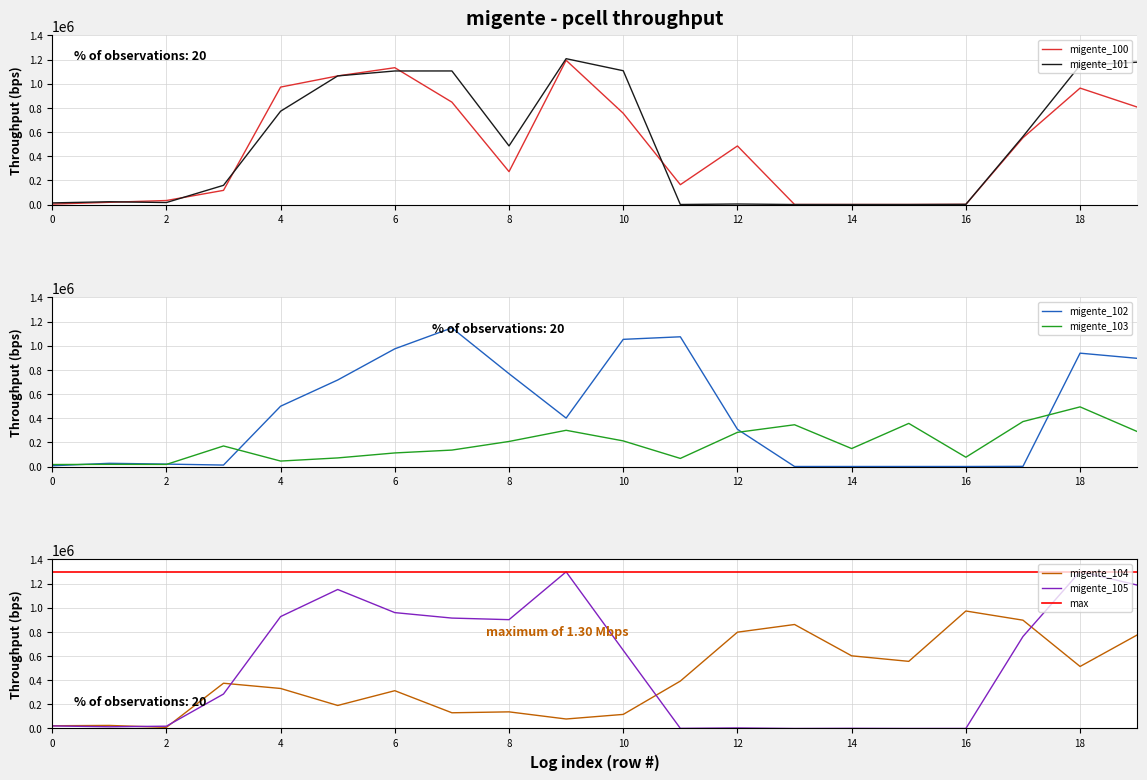

Between which two adjacent categories do migente_103 and migente_104 first intersect?

1 and 2